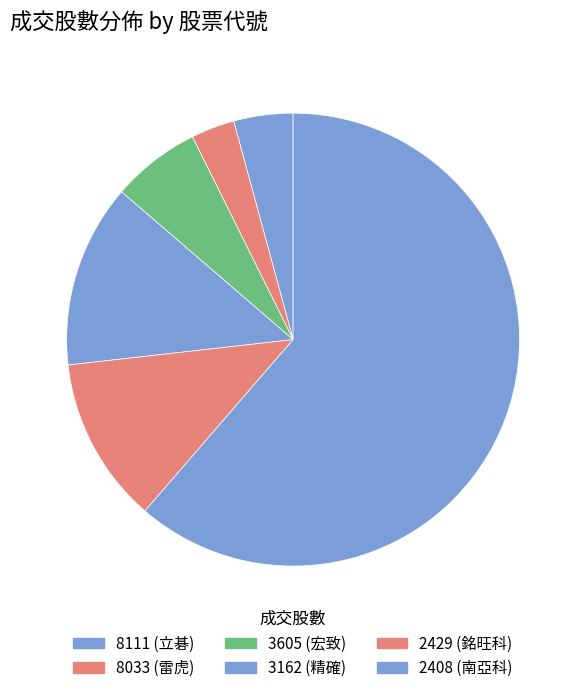

How many slices are in this pie chart?

6